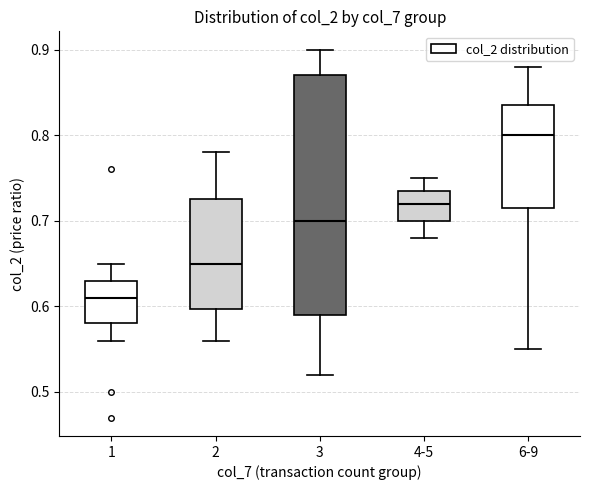

Reading left to right, read every box against the y-axis: the position of its median line, the range the box covers, and the ends of its whiskers. The values are not printed on the chart, so give them approximately, as read against the axis.

1: median 0.61, box 0.58 to 0.63, whiskers 0.56 to 0.65
2: median 0.65, box 0.60 to 0.73, whiskers 0.56 to 0.78
3: median 0.70, box 0.59 to 0.87, whiskers 0.52 to 0.90
4-5: median 0.72, box 0.70 to 0.74, whiskers 0.68 to 0.75
6-9: median 0.80, box 0.72 to 0.84, whiskers 0.55 to 0.88